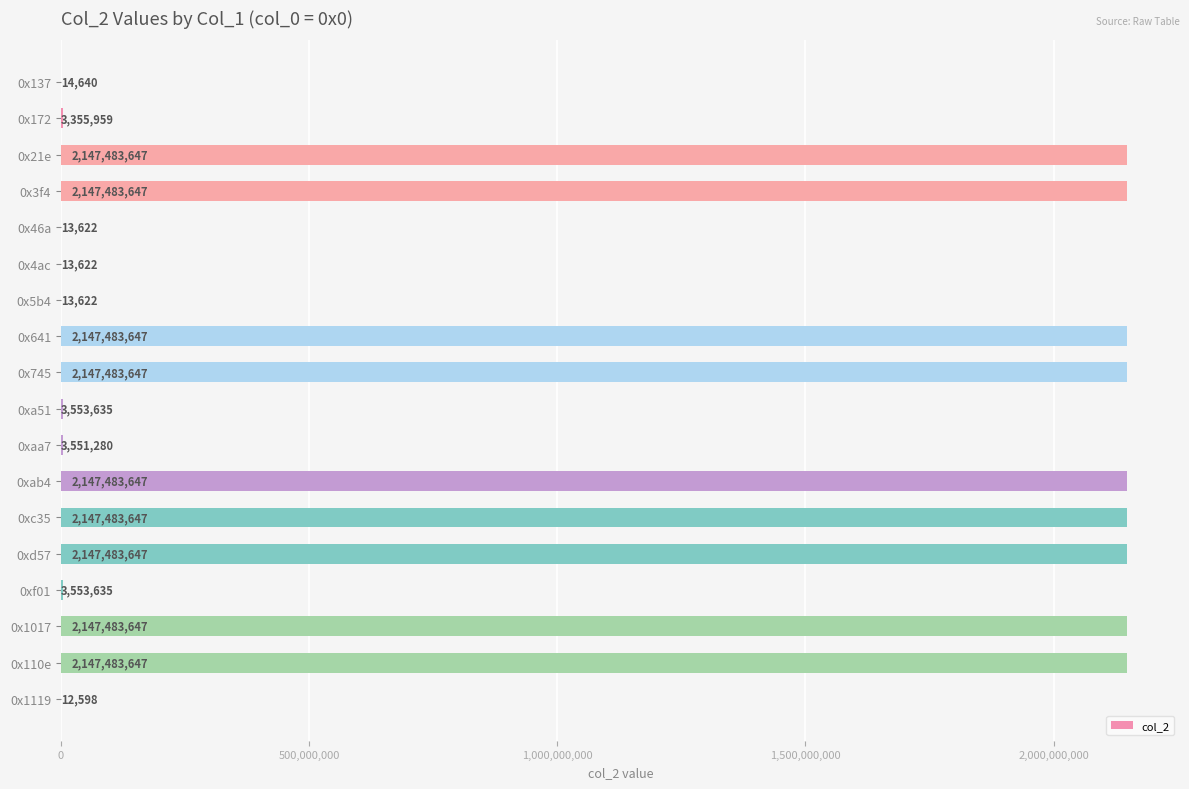

The value at 0xab4 is 3635076704. True or false?

False